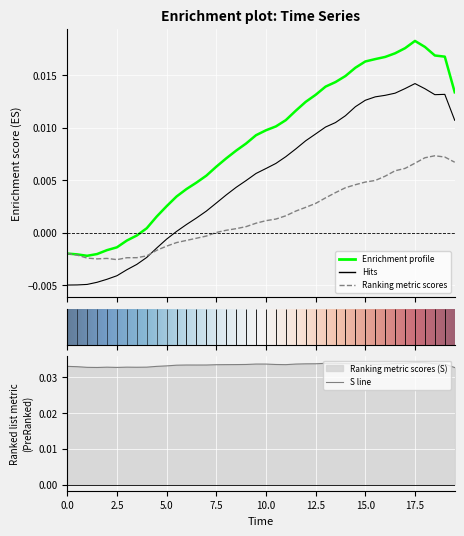

List the labels in order of L value, largest first.

17.5, 18.0, 17.0, 16.5, 18.5, 19.0, 16.0, 15.5, 15.0, 14.5, 14.0, 13.5, 13.0, 19.5, 12.5, 12.0, 11.5, 11.0, 10.5, 10.0, 9.5, 9.0, 8.5, 8.0, 7.5, 7.0, 6.5, 6.0, 5.5, 5.0, 4.5, 4.0, 3.5, 3.0, 2.5, 2.0, 0.0, 1.5, 0.5, 1.0